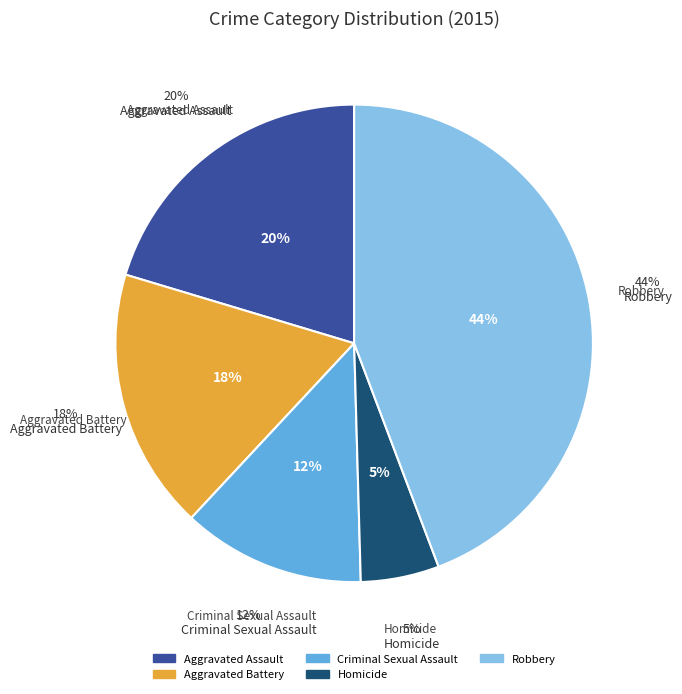

Which slice is the smallest?

Homicide